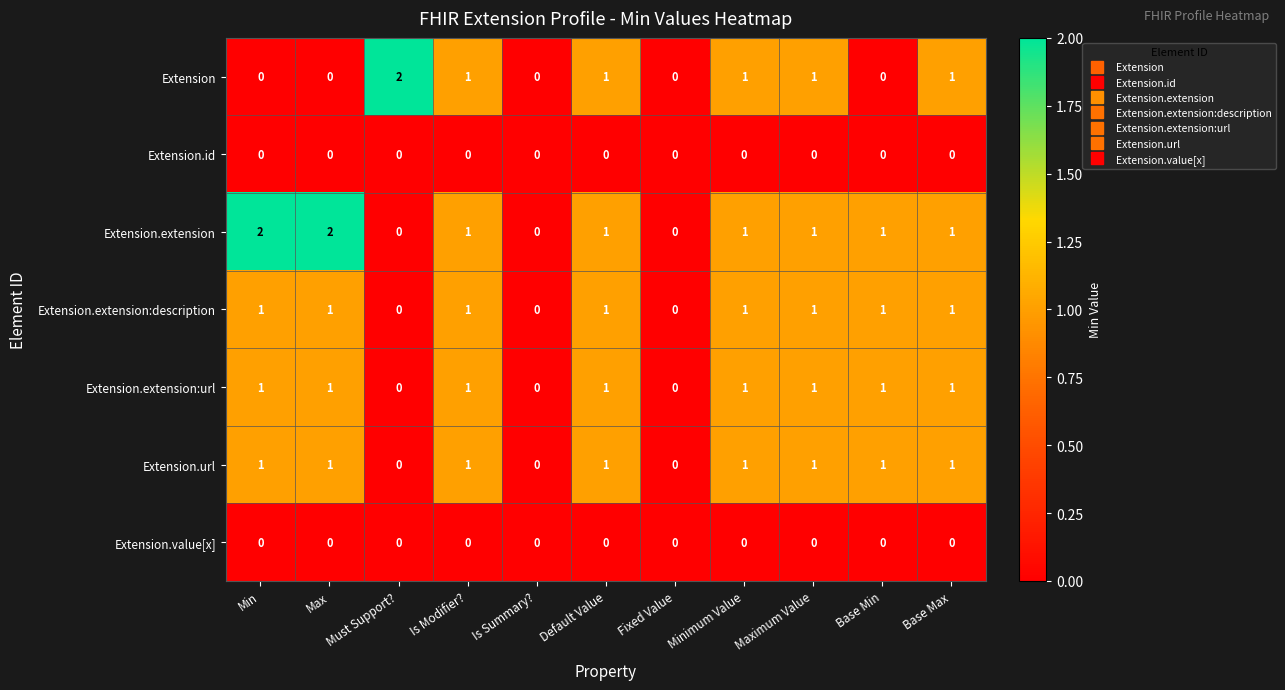

The Extension series shows 1 at Is Summary?. True or false?

False